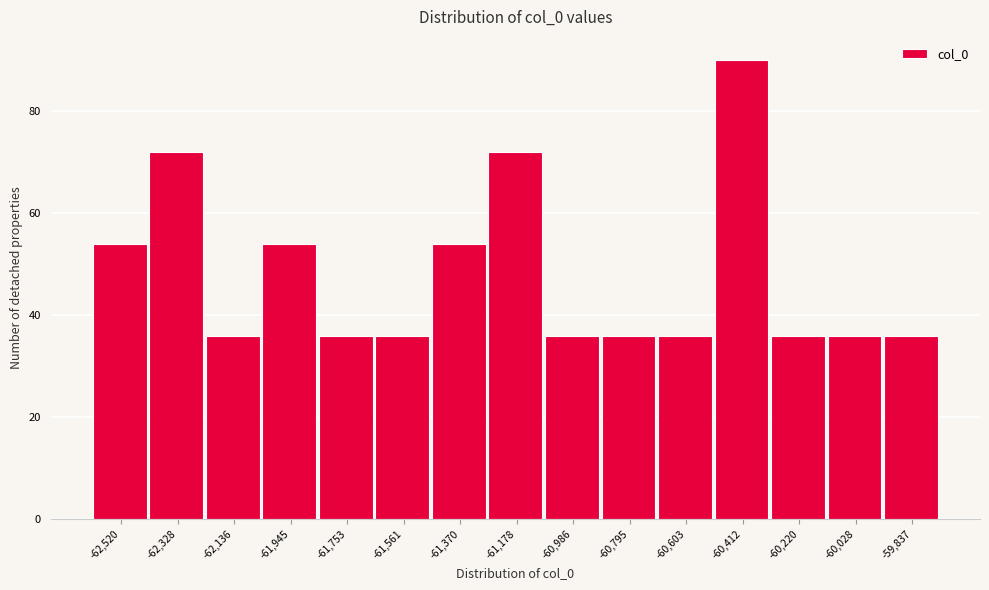

What is the height of the bar covering -62040 to -61840 on the x-axis? Neither the bar edges nor the heights are printed on the chart, so give them approximately, as read against the axes.

54